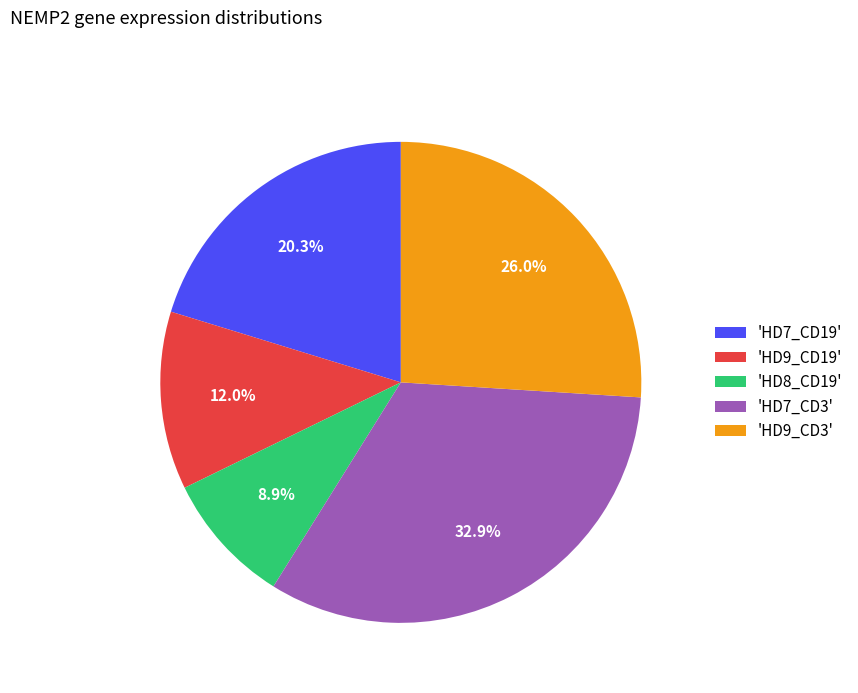

Which slice is the largest?

'HD7_CD3'